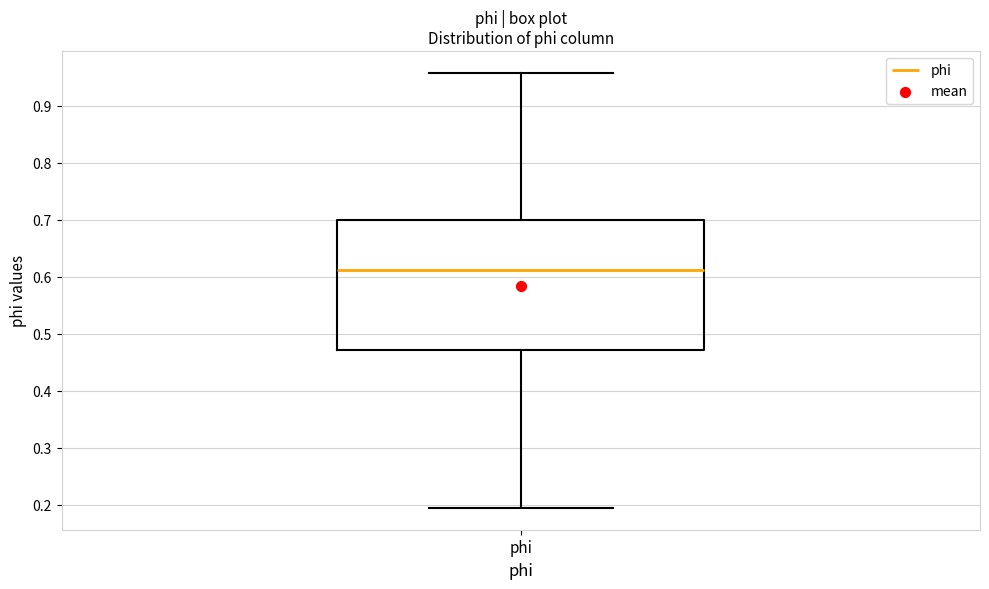

Read this box plot against the y-axis: the position of the median line, the range covered by the box, and the ends of both whiskers. The values are not printed on the chart, so give them approximately, as read against the axis.

median 0.61, box 0.47 to 0.70, whiskers 0.19 to 0.96